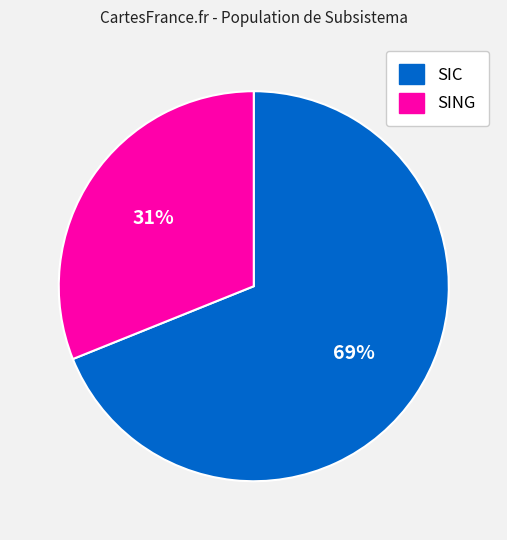

What is the smallest slice in the pie chart?

SING